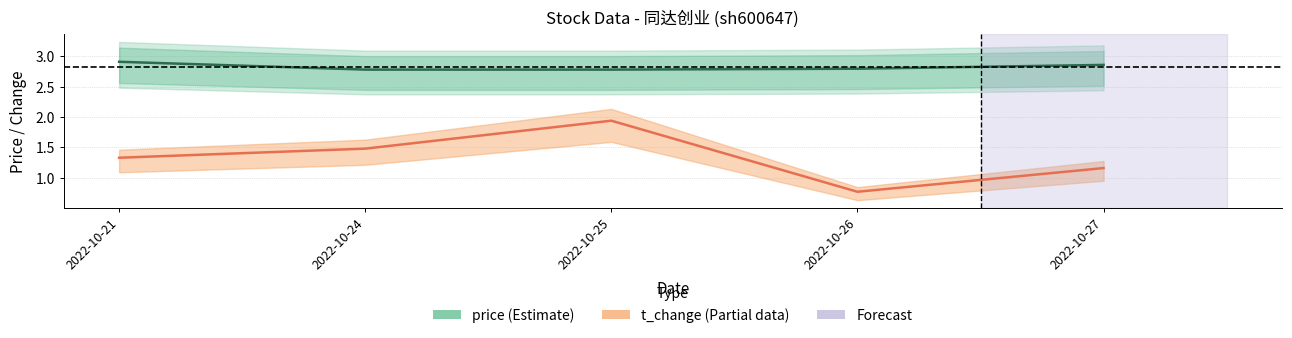

List the labels in order of price (Estimate) value, smallest first.

2022-10-24, 2022-10-25, 2022-10-26, 2022-10-27, 2022-10-21